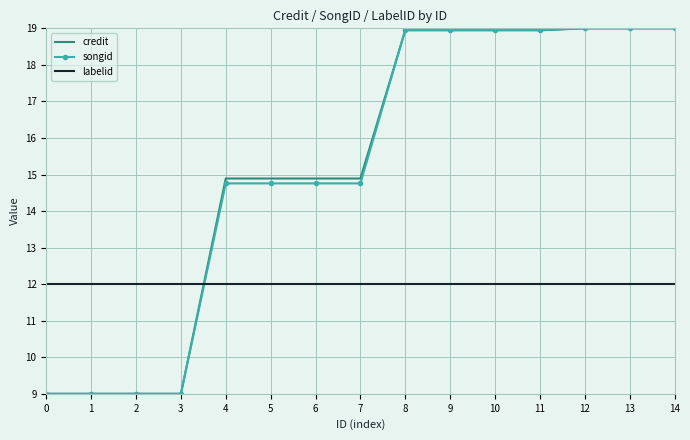

What is the lowest value of the credit series?

9.0